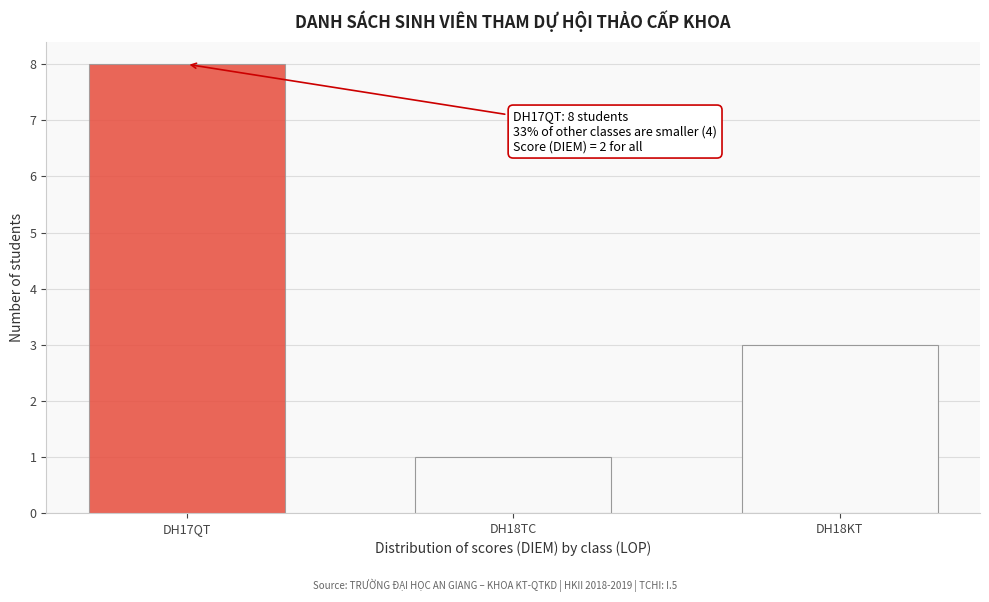

Reading right to left, transcribe all the data shown in this chart.

DH18KT=3	DH18TC=1	DH17QT=8